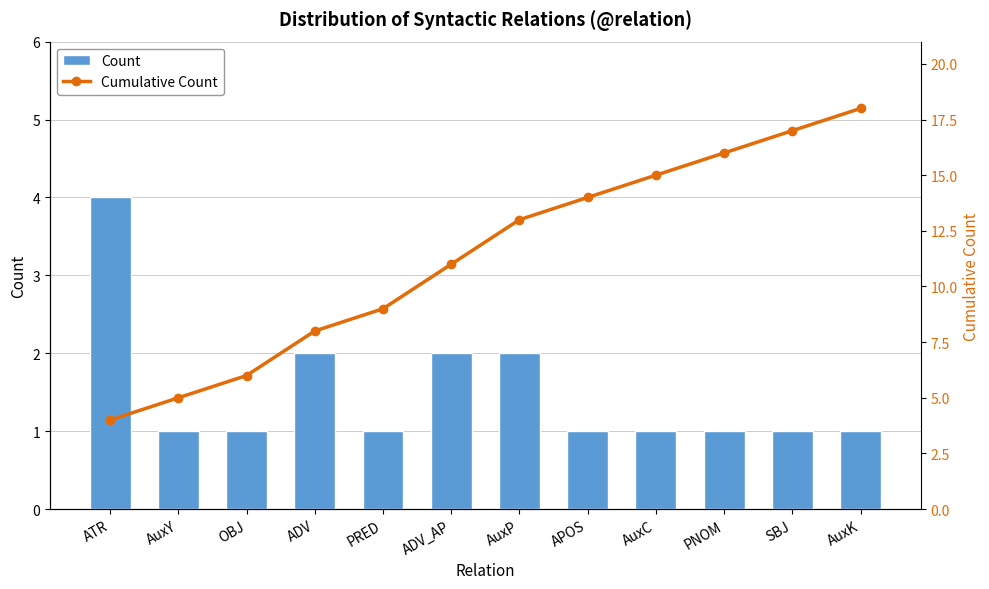

At which category is the sum across all series the highest?

AuxK